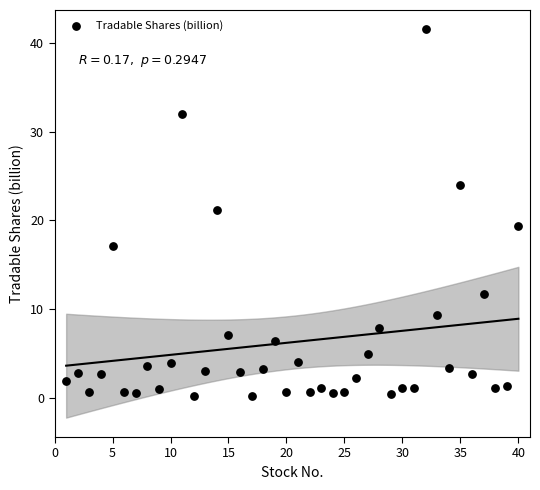

What Y value in the scatter plot is closest to 20?

19.4